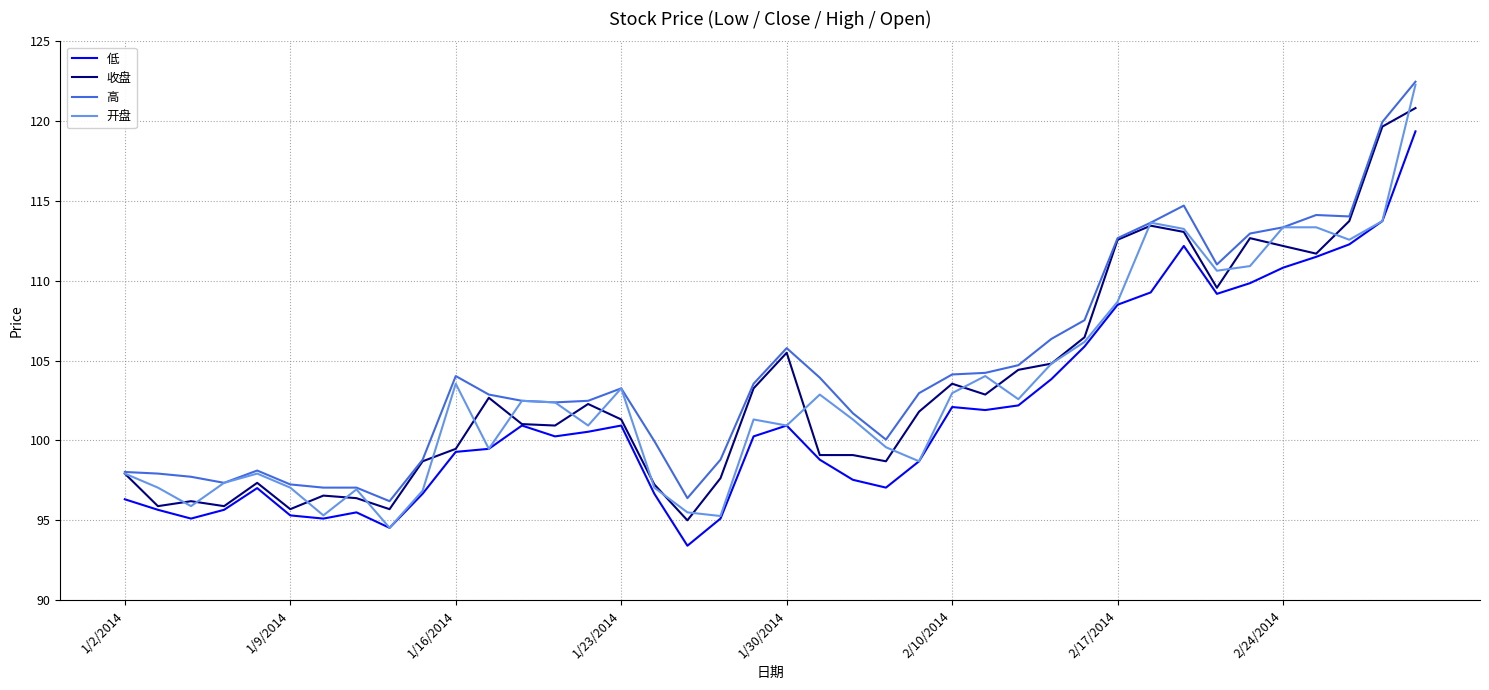

What is the difference between the maximum and second lowest values in the 收盘 series?

25.1